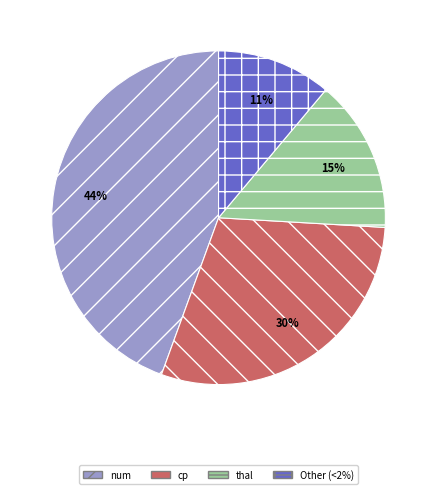

To the nearest percent, what percentage of the pie is Other (<2%)?

11%